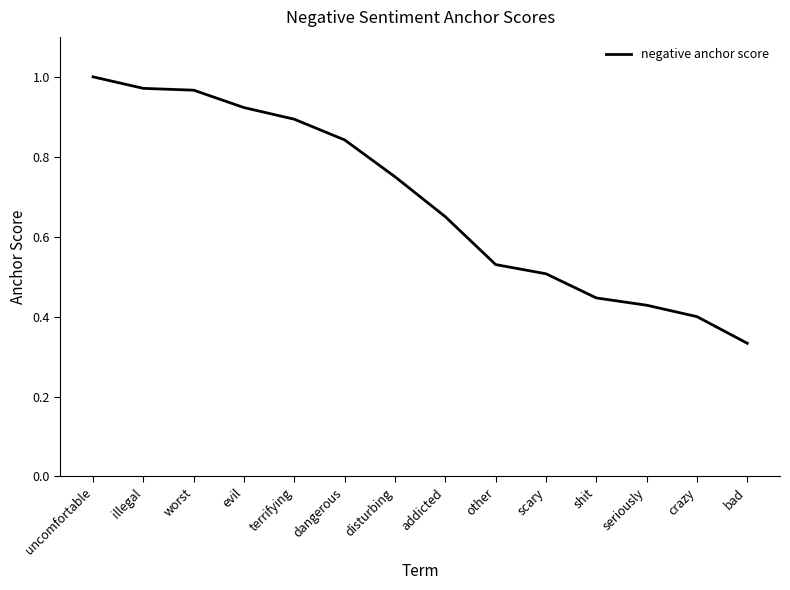

True or false: there are more than 1 points higher than both neighbors.

False